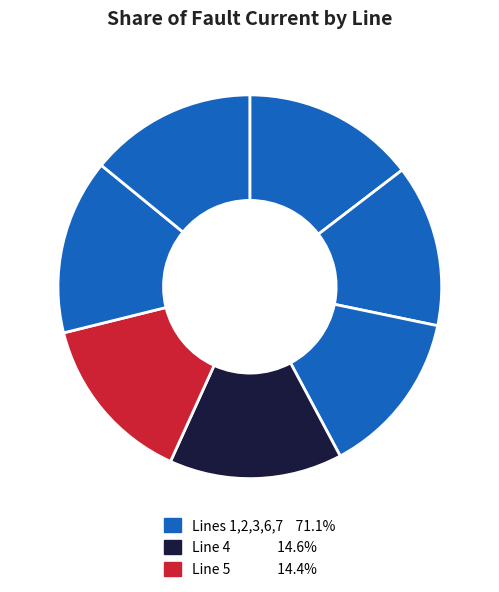

Is there a majority slice in this chart?

No